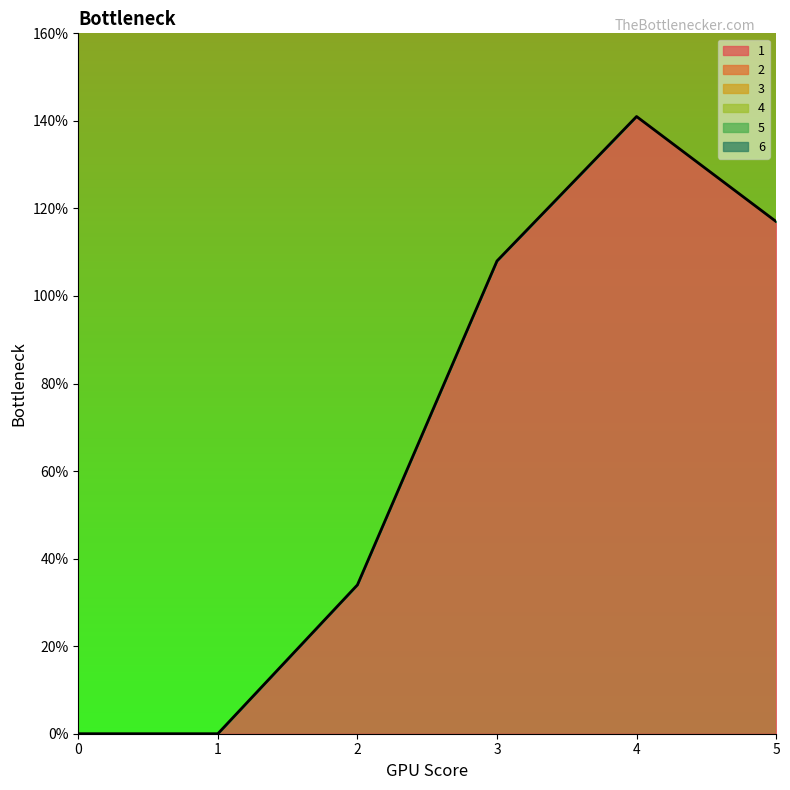

Reading right to left, list all the values displayed in this chart.

1: 117	141	108	34	0	0
2: 0	0	0	0	0	0
3: 0	0	0	0	0	0
4: 0	0	0	0	0	0
5: 0	0	0	0	0	0
6: 0	0	0	0	0	0